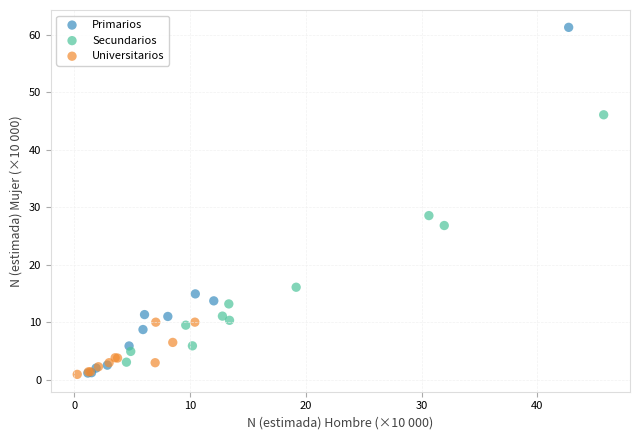

What are all the series names shown in the legend?

Primarios, Secundarios, Universitarios